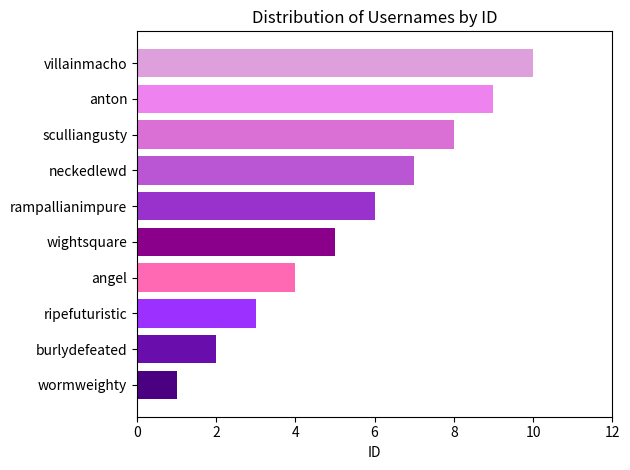

What is the maximum value shown in the chart?

10